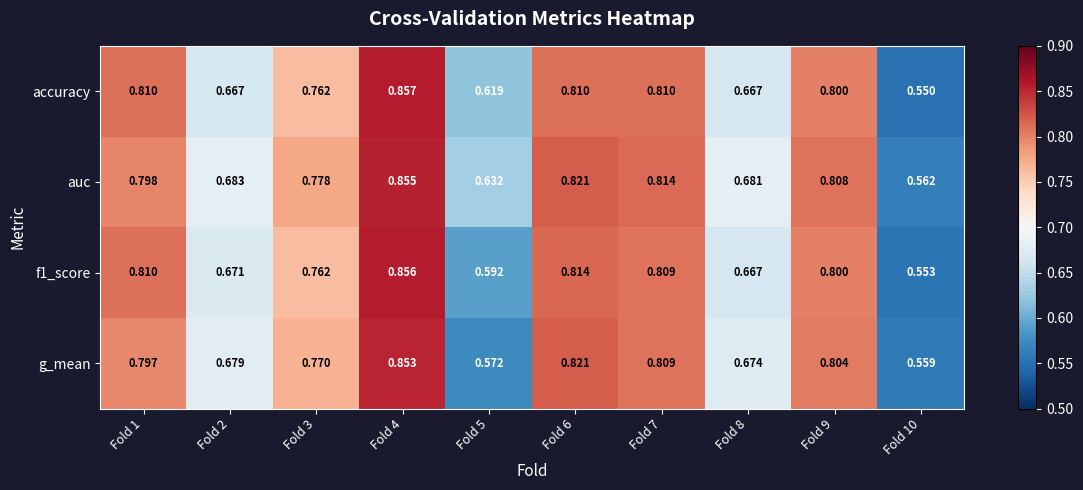

Which series has the largest total across all categories?

auc